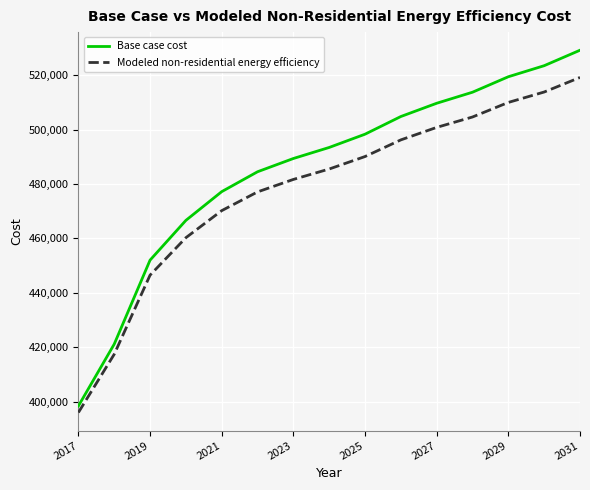

What is the difference between the maximum and minimum values in the Base case cost series?

130863.4